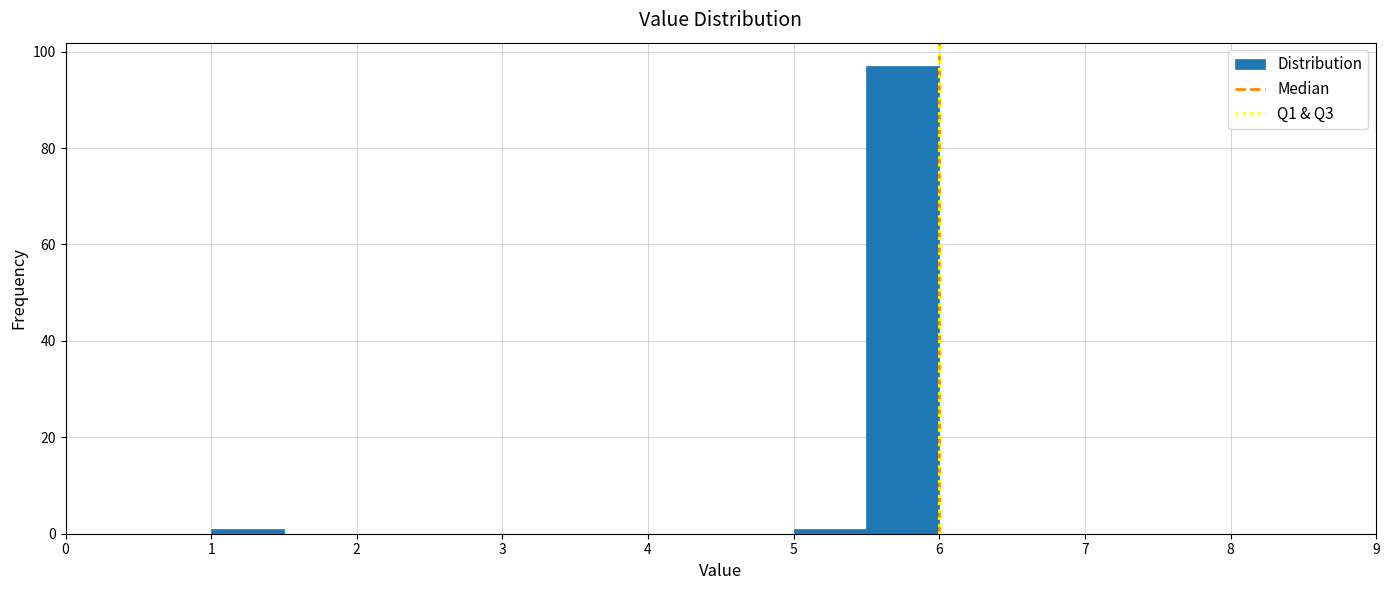

Reading left to right, transcribe this chart: for each bar, give the range it covers on the x-axis and its height. The values are not printed on the chart, so give them approximately, as read against the axis.

1.0 to 1.5: under 2
1.5 to 2.0: 0
2.0 to 2.5: 0
2.5 to 3.0: 0
3.0 to 3.5: 0
3.5 to 4.0: 0
4.0 to 4.5: 0
4.5 to 5.0: 0
5.0 to 5.5: under 2
5.5 to 6.0: 98